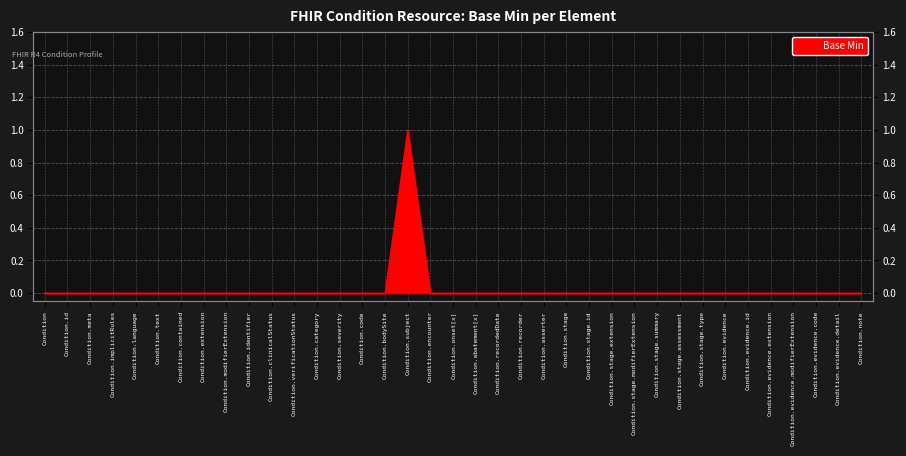

The chart shows a value of 1 at Condition.stage.assessment. True or false?

False